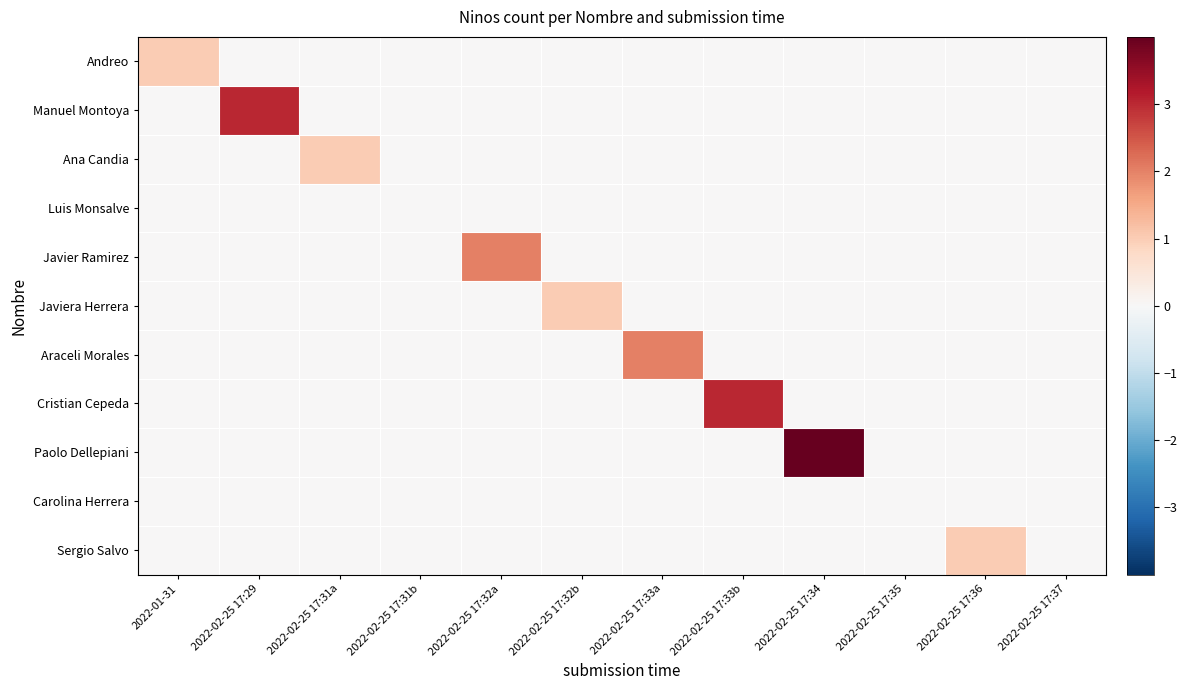

Reading left to right, extract all data points from this chart.

Andreo: 2022-01-31=1	2022-02-25 17:29=0	2022-02-25 17:31a=0	2022-02-25 17:31b=0	2022-02-25 17:32a=0	2022-02-25 17:32b=0	2022-02-25 17:33a=0	2022-02-25 17:33b=0	2022-02-25 17:34=0	2022-02-25 17:35=0	2022-02-25 17:36=0	2022-02-25 17:37=0
Manuel Montoya: 2022-01-31=0	2022-02-25 17:29=3	2022-02-25 17:31a=0	2022-02-25 17:31b=0	2022-02-25 17:32a=0	2022-02-25 17:32b=0	2022-02-25 17:33a=0	2022-02-25 17:33b=0	2022-02-25 17:34=0	2022-02-25 17:35=0	2022-02-25 17:36=0	2022-02-25 17:37=0
Ana Candia: 2022-01-31=0	2022-02-25 17:29=0	2022-02-25 17:31a=1	2022-02-25 17:31b=0	2022-02-25 17:32a=0	2022-02-25 17:32b=0	2022-02-25 17:33a=0	2022-02-25 17:33b=0	2022-02-25 17:34=0	2022-02-25 17:35=0	2022-02-25 17:36=0	2022-02-25 17:37=0
Luis Monsalve: 2022-01-31=0	2022-02-25 17:29=0	2022-02-25 17:31a=0	2022-02-25 17:31b=0	2022-02-25 17:32a=0	2022-02-25 17:32b=0	2022-02-25 17:33a=0	2022-02-25 17:33b=0	2022-02-25 17:34=0	2022-02-25 17:35=0	2022-02-25 17:36=0	2022-02-25 17:37=0
Javier Ramirez: 2022-01-31=0	2022-02-25 17:29=0	2022-02-25 17:31a=0	2022-02-25 17:31b=0	2022-02-25 17:32a=2	2022-02-25 17:32b=0	2022-02-25 17:33a=0	2022-02-25 17:33b=0	2022-02-25 17:34=0	2022-02-25 17:35=0	2022-02-25 17:36=0	2022-02-25 17:37=0
Javiera Herrera: 2022-01-31=0	2022-02-25 17:29=0	2022-02-25 17:31a=0	2022-02-25 17:31b=0	2022-02-25 17:32a=0	2022-02-25 17:32b=1	2022-02-25 17:33a=0	2022-02-25 17:33b=0	2022-02-25 17:34=0	2022-02-25 17:35=0	2022-02-25 17:36=0	2022-02-25 17:37=0
Araceli Morales: 2022-01-31=0	2022-02-25 17:29=0	2022-02-25 17:31a=0	2022-02-25 17:31b=0	2022-02-25 17:32a=0	2022-02-25 17:32b=0	2022-02-25 17:33a=2	2022-02-25 17:33b=0	2022-02-25 17:34=0	2022-02-25 17:35=0	2022-02-25 17:36=0	2022-02-25 17:37=0
Cristian Cepeda: 2022-01-31=0	2022-02-25 17:29=0	2022-02-25 17:31a=0	2022-02-25 17:31b=0	2022-02-25 17:32a=0	2022-02-25 17:32b=0	2022-02-25 17:33a=0	2022-02-25 17:33b=3	2022-02-25 17:34=0	2022-02-25 17:35=0	2022-02-25 17:36=0	2022-02-25 17:37=0
Paolo Dellepiani: 2022-01-31=0	2022-02-25 17:29=0	2022-02-25 17:31a=0	2022-02-25 17:31b=0	2022-02-25 17:32a=0	2022-02-25 17:32b=0	2022-02-25 17:33a=0	2022-02-25 17:33b=0	2022-02-25 17:34=4	2022-02-25 17:35=0	2022-02-25 17:36=0	2022-02-25 17:37=0
Carolina Herrera: 2022-01-31=0	2022-02-25 17:29=0	2022-02-25 17:31a=0	2022-02-25 17:31b=0	2022-02-25 17:32a=0	2022-02-25 17:32b=0	2022-02-25 17:33a=0	2022-02-25 17:33b=0	2022-02-25 17:34=0	2022-02-25 17:35=0	2022-02-25 17:36=0	2022-02-25 17:37=0
Sergio Salvo: 2022-01-31=0	2022-02-25 17:29=0	2022-02-25 17:31a=0	2022-02-25 17:31b=0	2022-02-25 17:32a=0	2022-02-25 17:32b=0	2022-02-25 17:33a=0	2022-02-25 17:33b=0	2022-02-25 17:34=0	2022-02-25 17:35=0	2022-02-25 17:36=1	2022-02-25 17:37=0